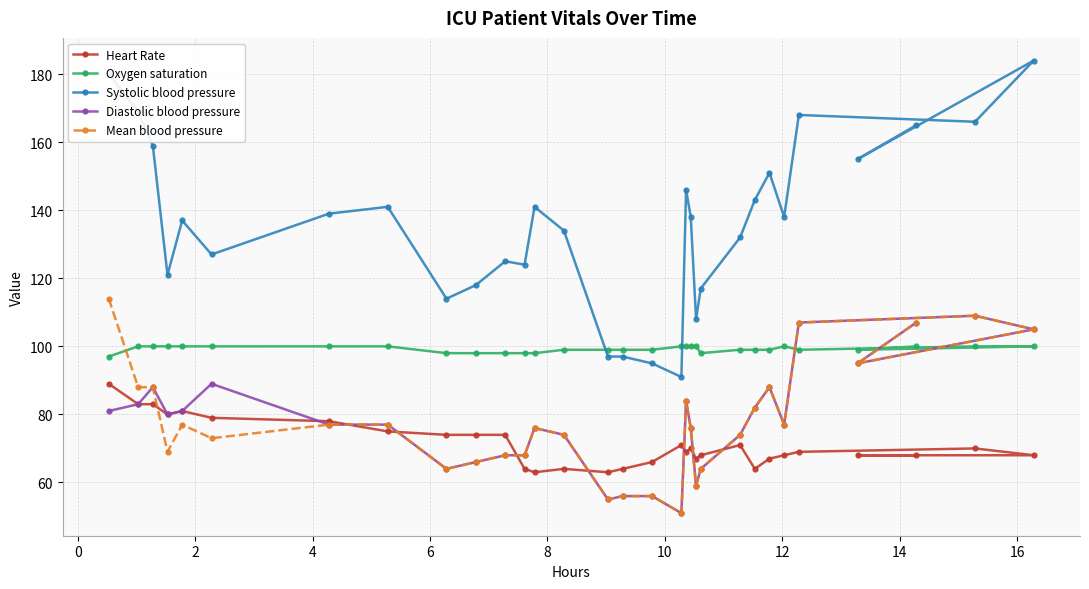

Rank the series by their maximum value, from highest to lowest.

Systolic blood pressure, Mean blood pressure, Diastolic blood pressure, Oxygen saturation, Heart Rate